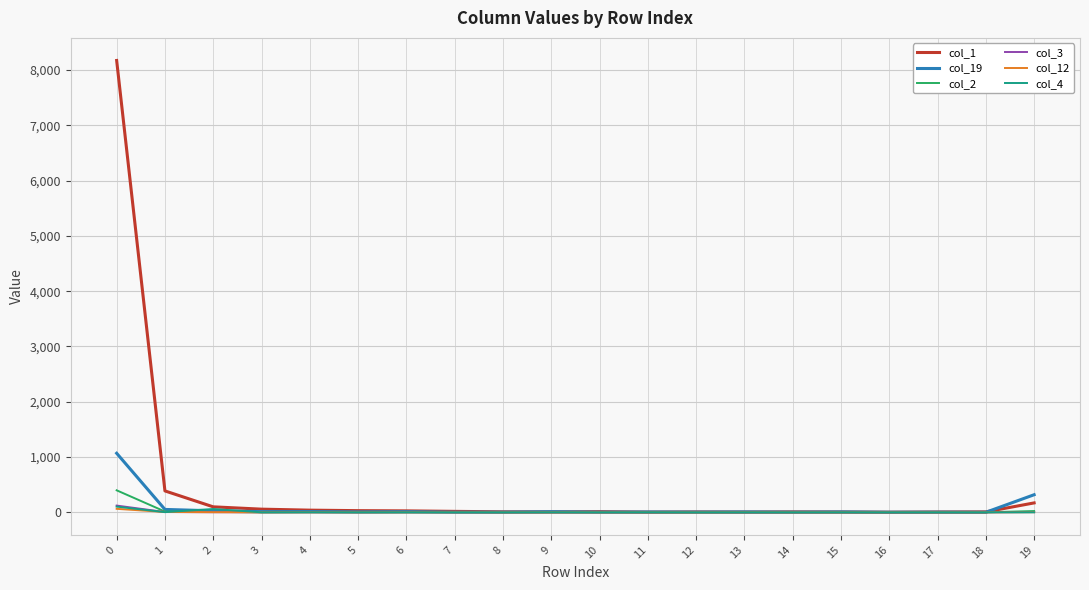

Is this an area chart (filled region under the line)?

No